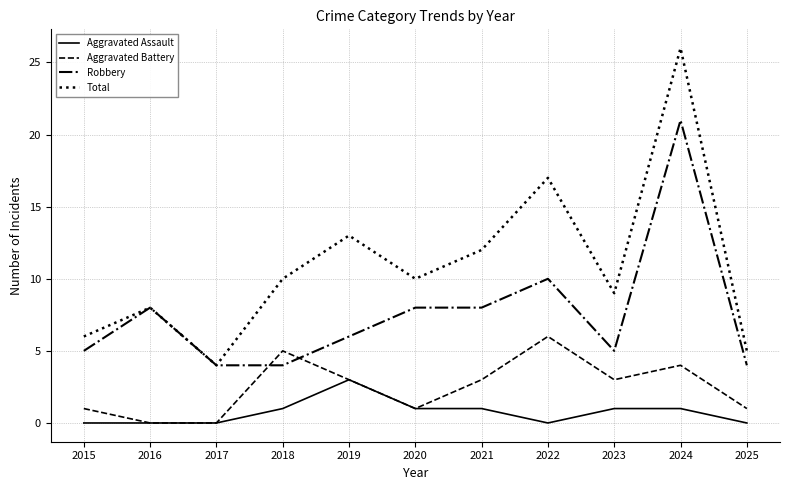

Which series has the largest range (max minus min)?

Total